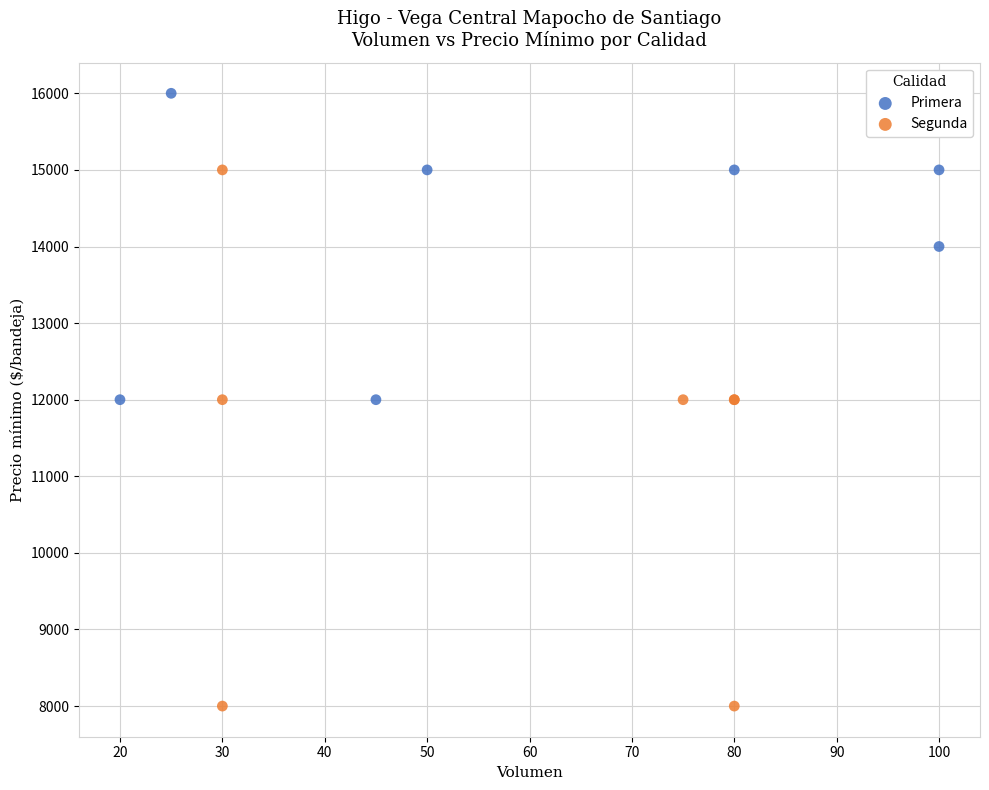

Which series contains the highest Y value?

Primera